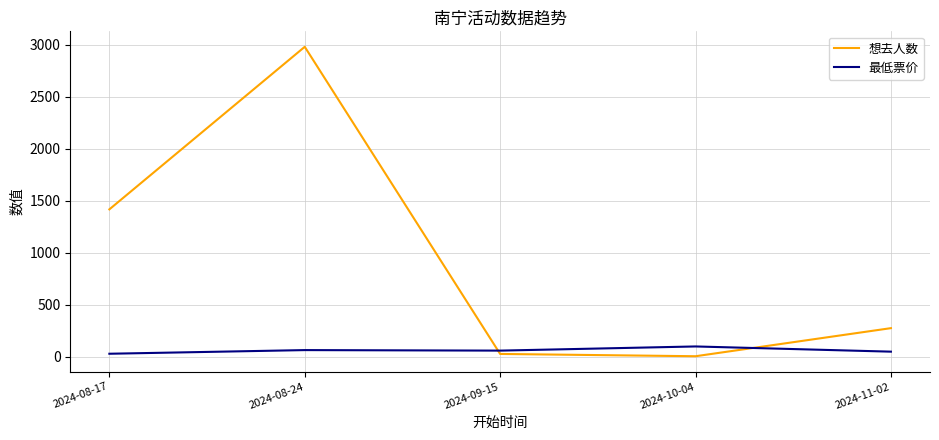

Does the chart display data point markers on the line(s)?

No